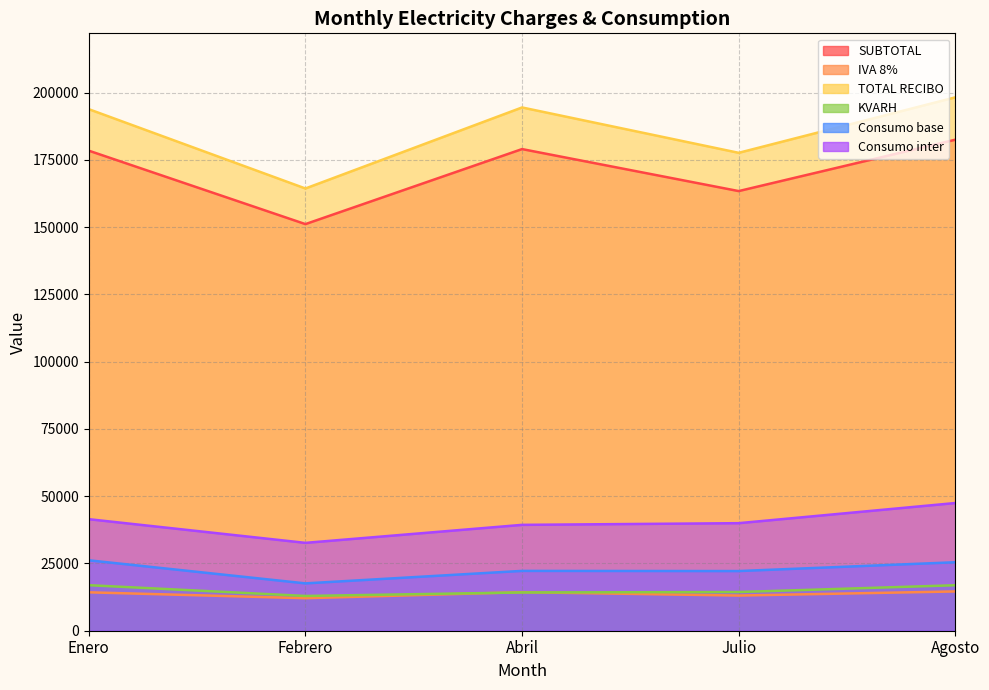

What is the average value of the Consumo base series?

22729.4